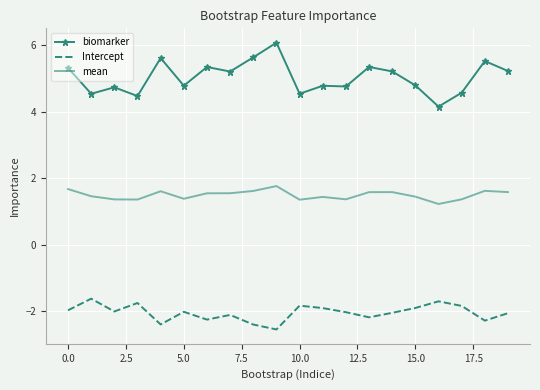

True or false: biomarker and Intercept cross at least once.

False